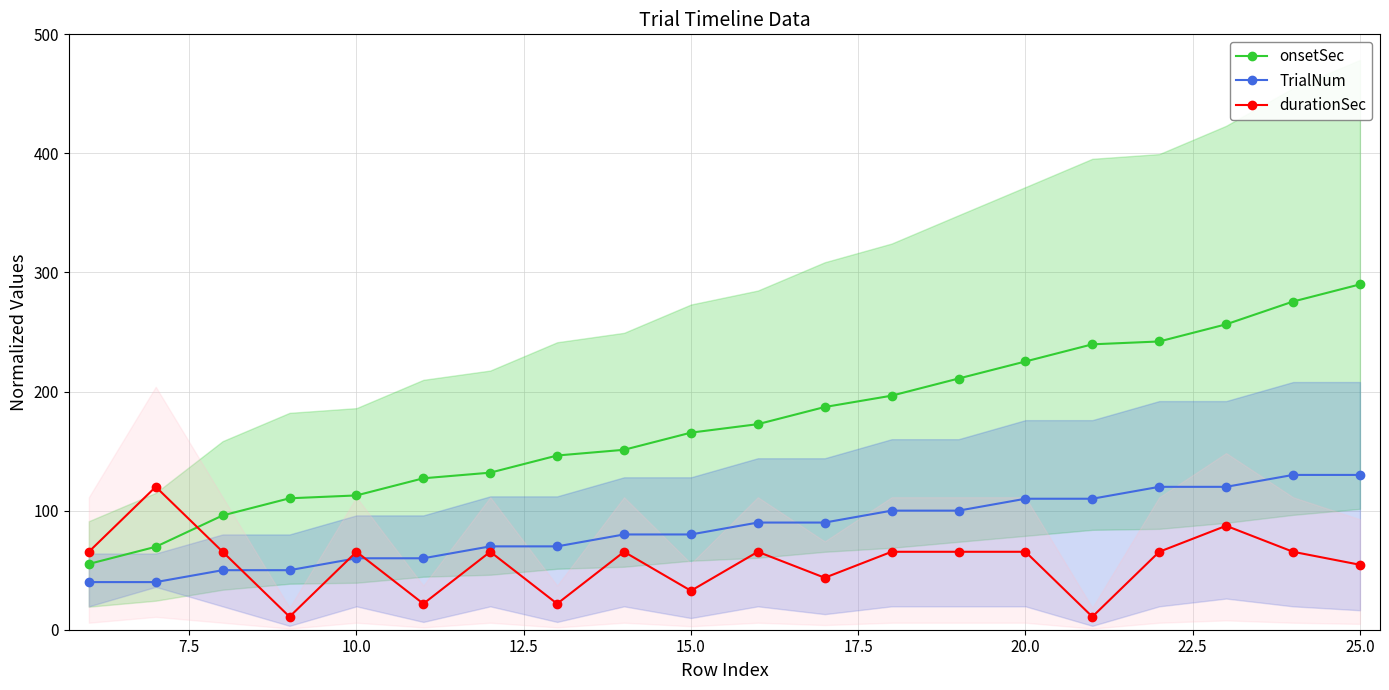

True or false: TrialNum and onsetSec intersect in this chart.

False